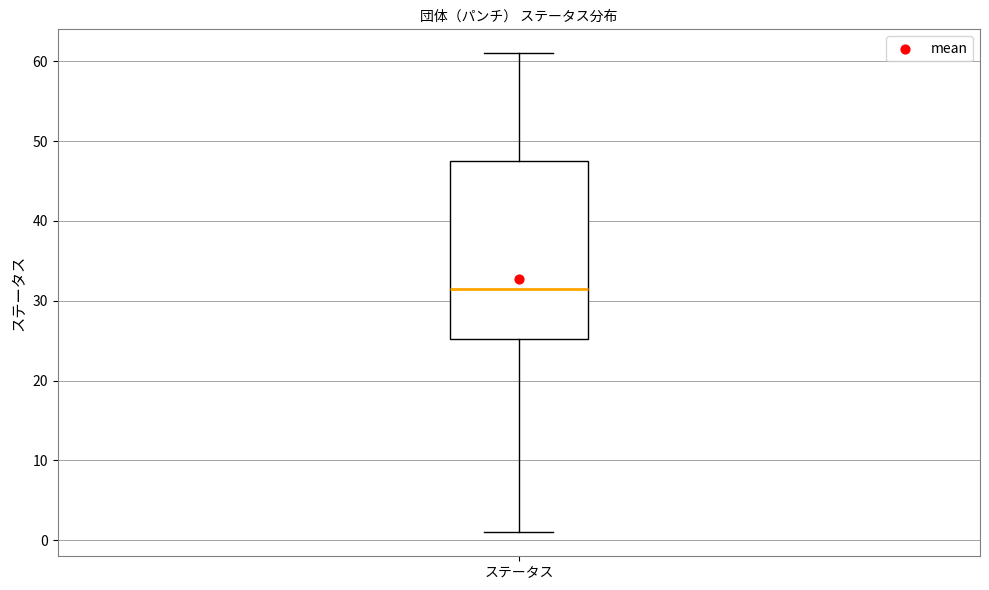

Read this box plot against the y-axis: the position of the median line, the range covered by the box, and the ends of both whiskers. The values are not printed on the chart, so give them approximately, as read against the axis.

median 32, box 25 to 48, whiskers 1 to 61